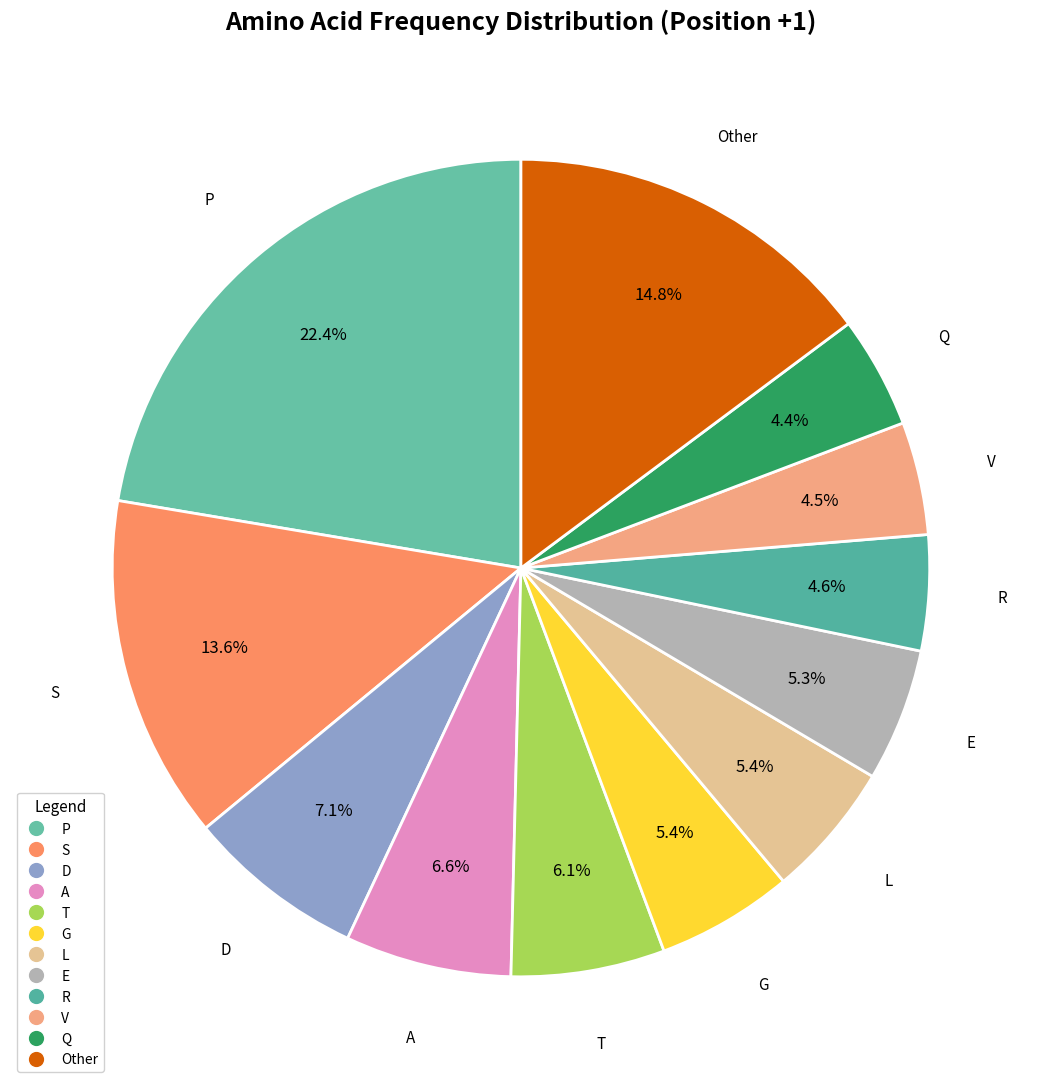

How many slices are in this pie chart?

12